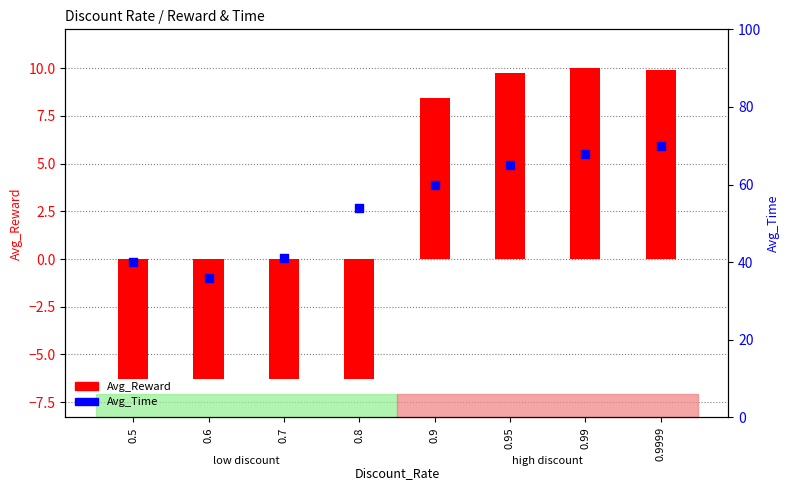

Is the value of Avg_Reward at 0.8 greater than the value of Avg_Time at 0.9999?

No